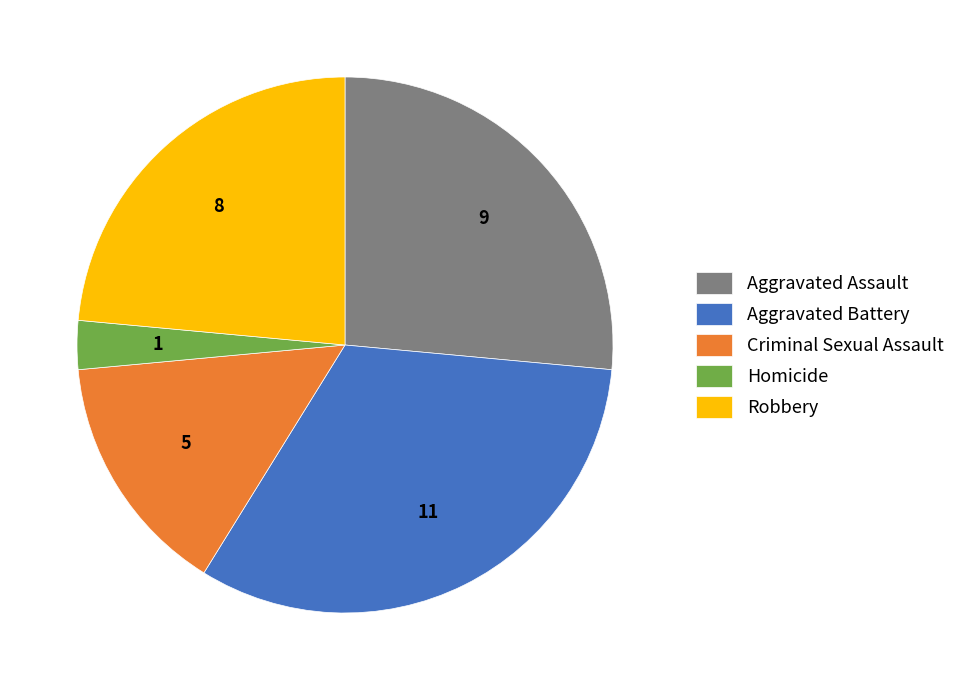

How many slices are in this pie chart?

5